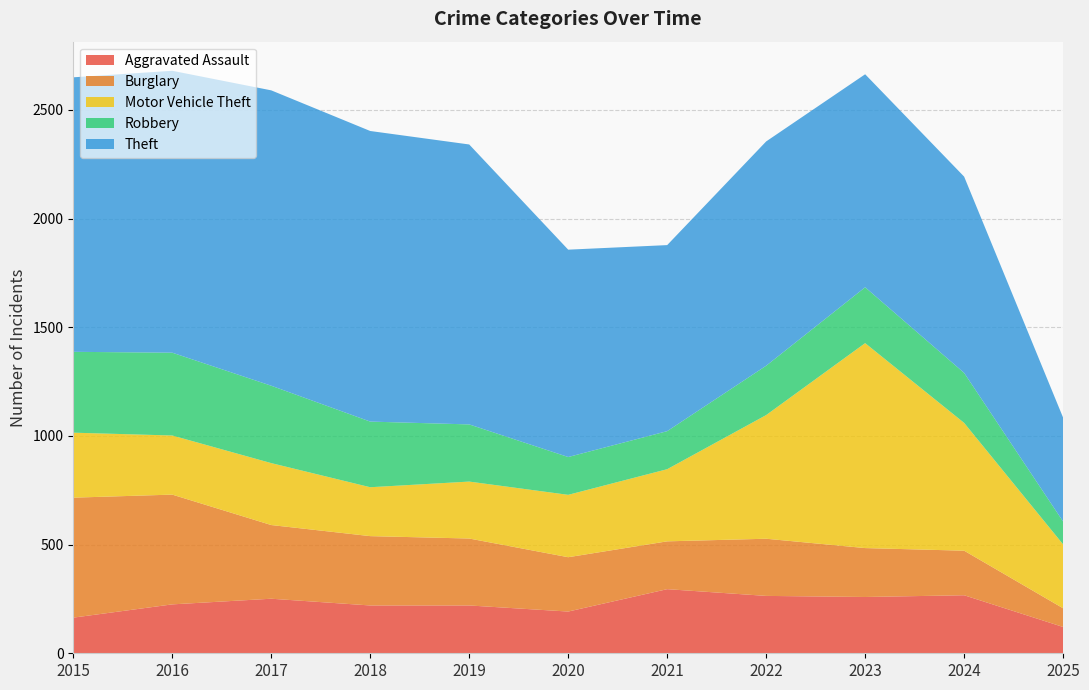

Reading left to right, what are all the values shown in this chart?

Aggravated Assault: 164	225	251	220	220	192	295	264	259	267	121
Burglary: 552	505	339	319	308	250	220	263	225	205	86
Motor Vehicle Theft: 299	272	285	225	262	287	332	569	943	588	294
Robbery: 372	381	356	302	263	174	175	227	257	230	105
Theft: 1263	1297	1359	1337	1288	954	856	1032	980	903	478